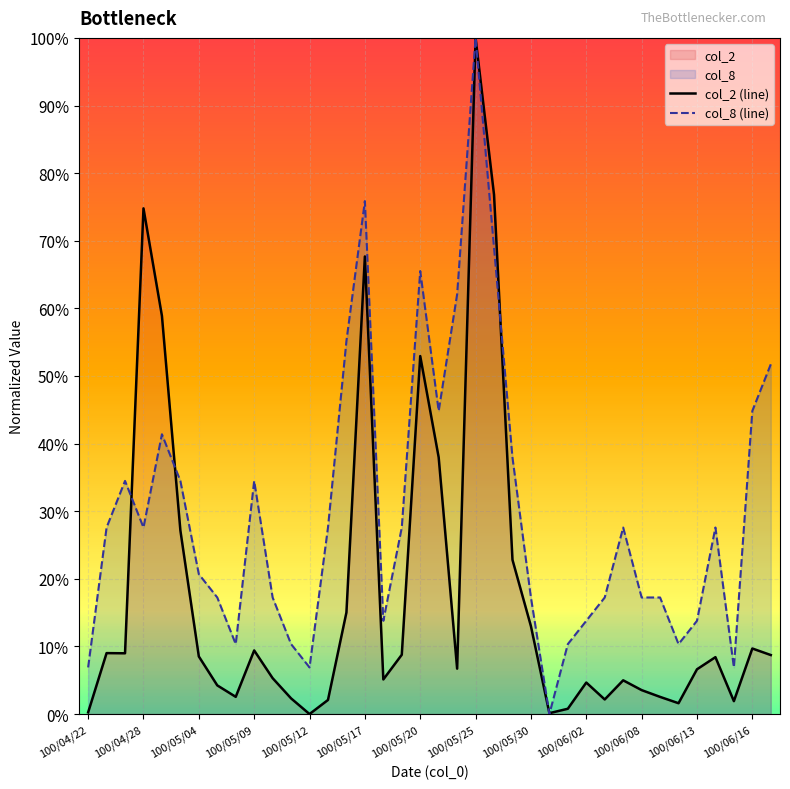

How many lines are shown in the chart?

2